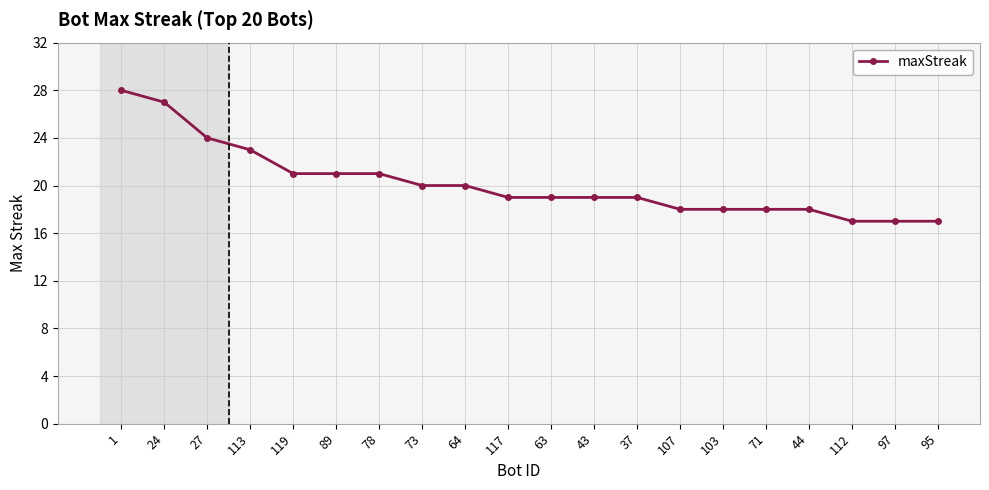

What is the average value?

20